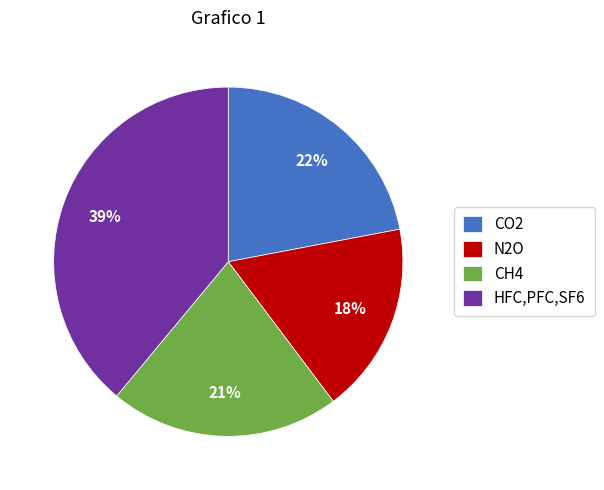

Which slice is the largest?

HFC,PFC,SF6